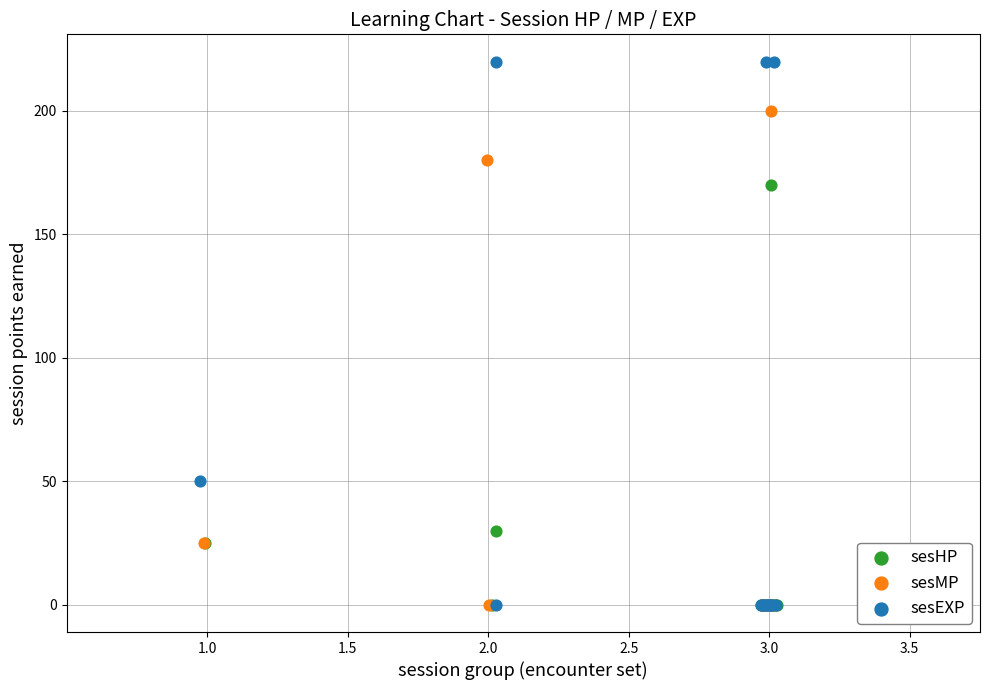

What are all the series names shown in the legend?

sesHP, sesMP, sesEXP